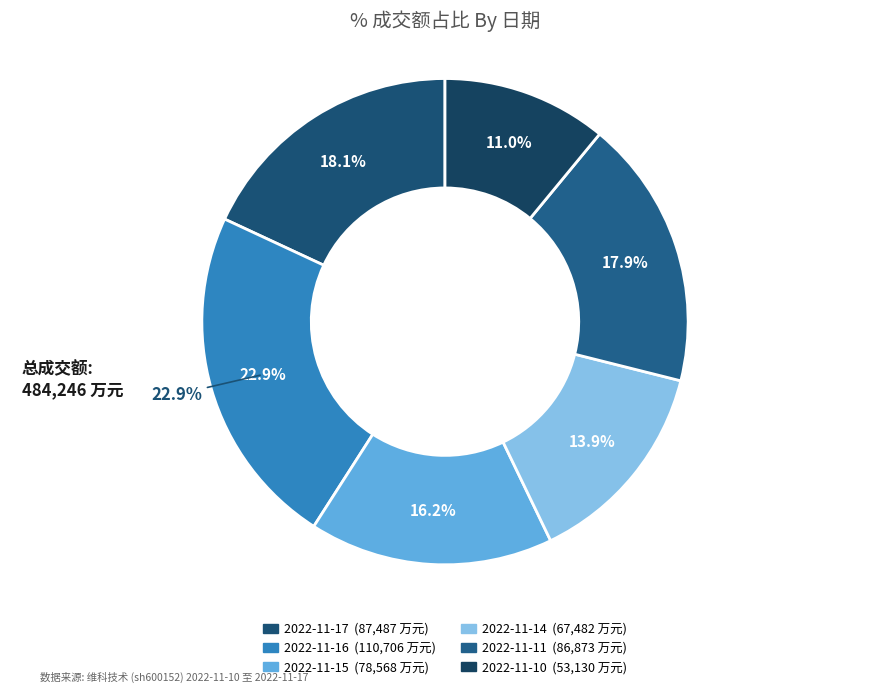

Count the number of slices in the pie.

6